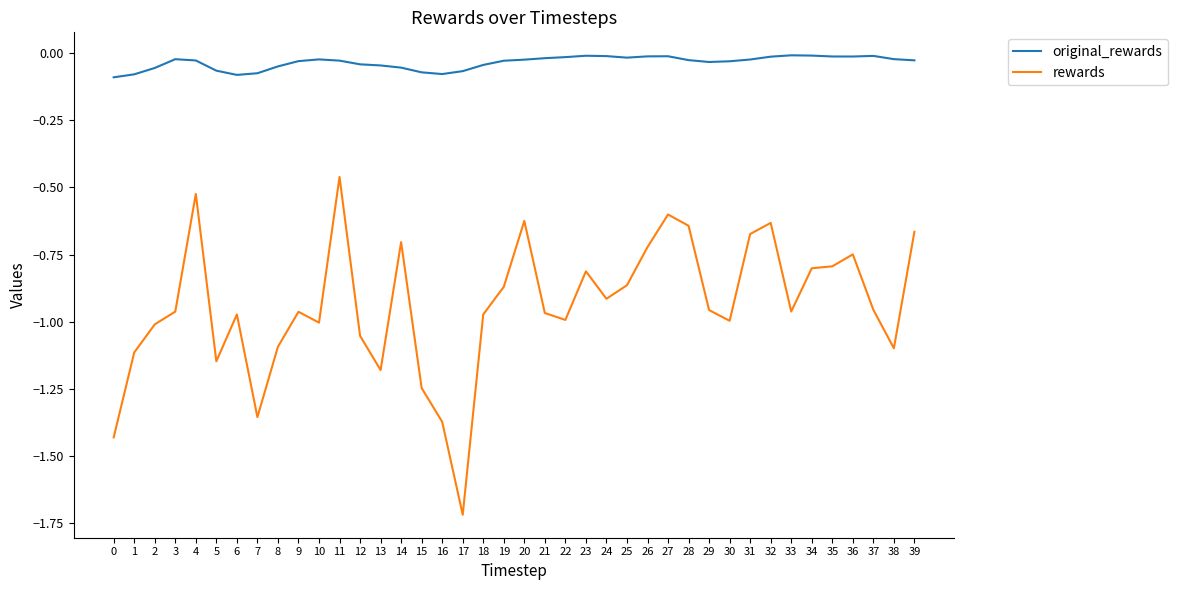

At which category is the sum across all series the highest?

11